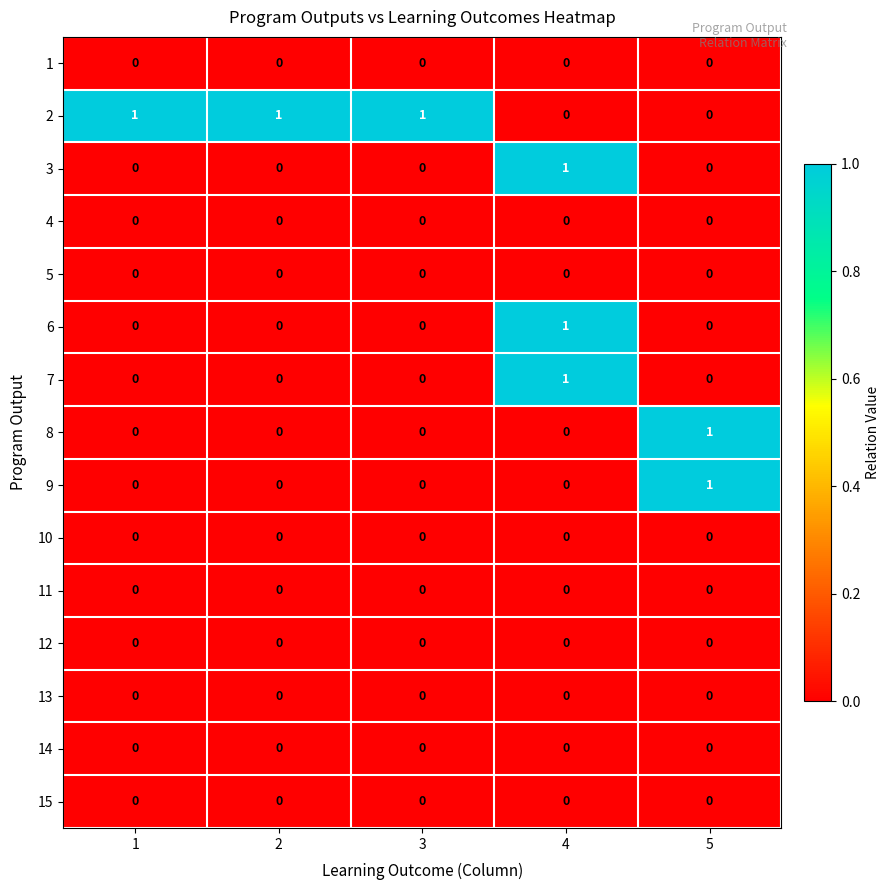

How many data points does each series have?

5